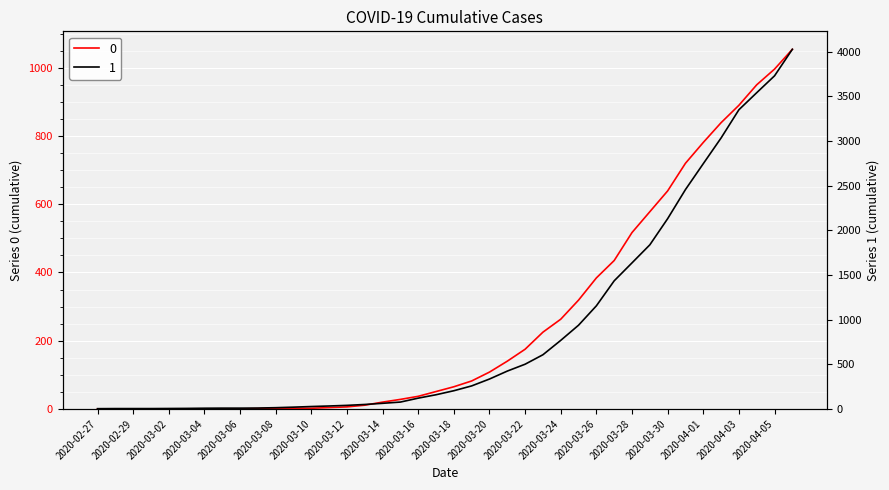

Is this an area chart (filled region under the line)?

No